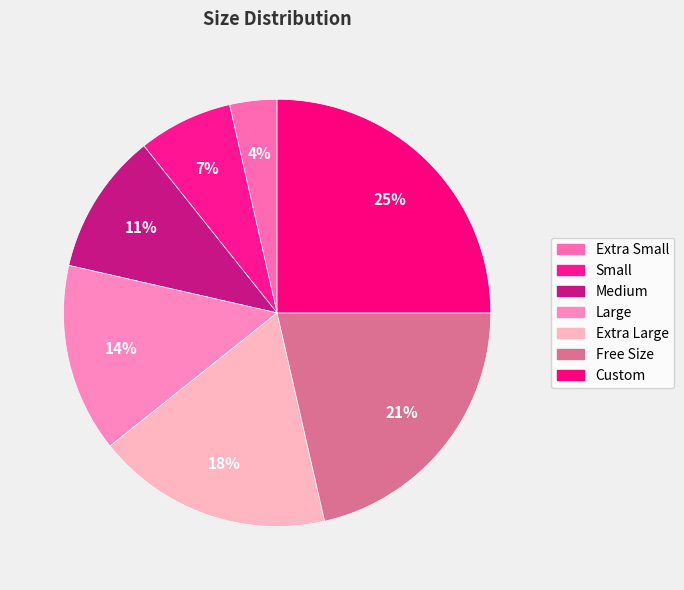

Count the number of slices in the pie.

7